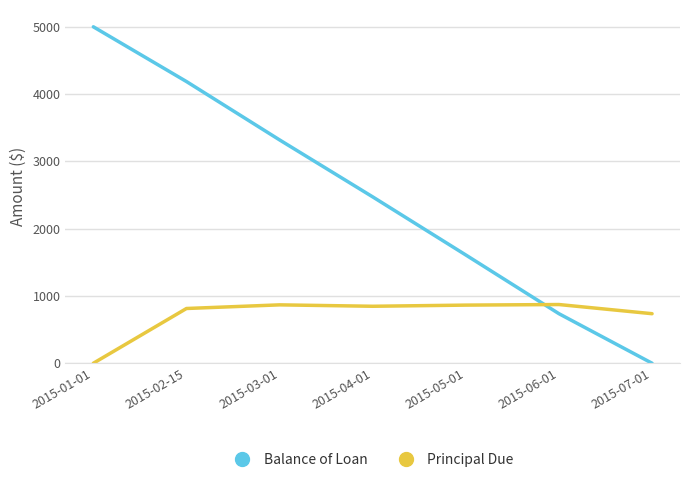

True or false: Principal Due has more than 1 points higher than both neighbors.

True